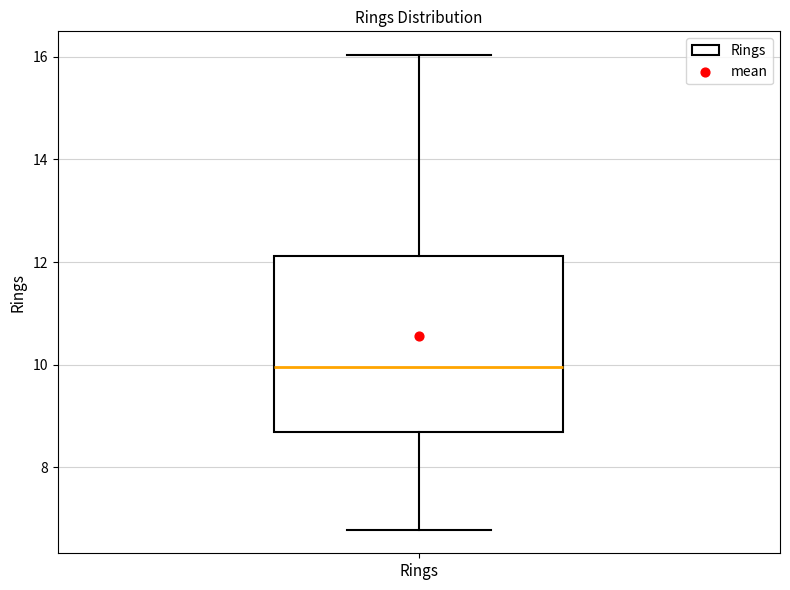

Read this box plot against the y-axis: the position of the median line, the range covered by the box, and the ends of both whiskers. The values are not printed on the chart, so give them approximately, as read against the axis.

median 10.0, box 8.6 to 12.2, whiskers 6.8 to 16.0